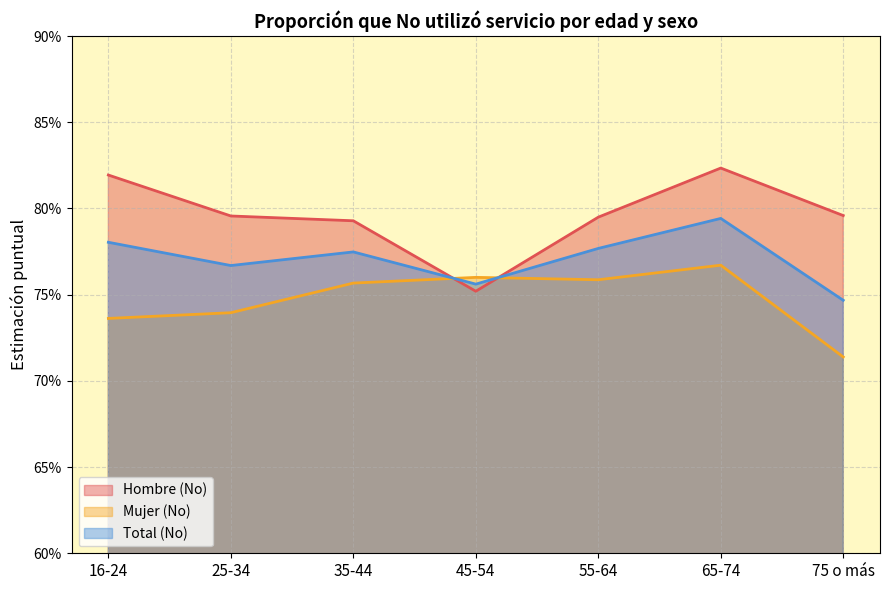

Is it true that Total (No) equals 0.2 at 75 o más?

False